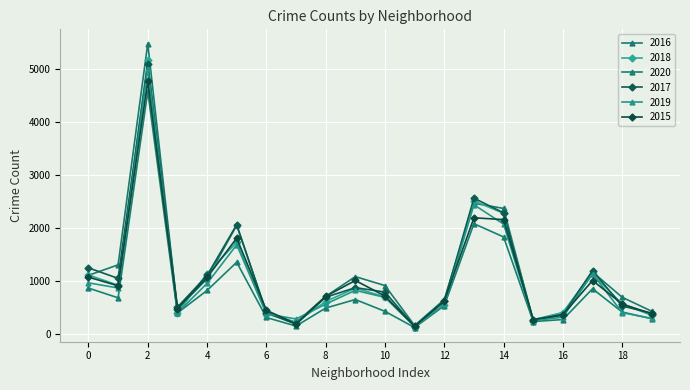

Reading right to left, list all the values displayed in this chart.

2016: 432	696	1173	401	262	2372	2468	653	164	917	1086	713	219	421	2053	1046	475	5481	1308	1110
2018: 354	571	1131	409	273	2281	2513	554	160	704	869	616	224	386	1736	1142	401	5162	924	1117
2020: 291	418	857	276	239	1834	2084	538	126	431	654	493	154	315	1357	825	400	4578	686	870
2017: 397	531	1200	360	253	2288	2566	620	145	795	878	697	188	404	2066	1107	509	5095	1053	1251
2019: 297	407	1140	322	253	2076	2441	561	142	694	827	568	287	385	1687	957	405	5008	872	968
2015: 385	570	1012	368	277	2161	2195	625	151	720	1013	713	194	452	1811	1070	482	4771	913	1076